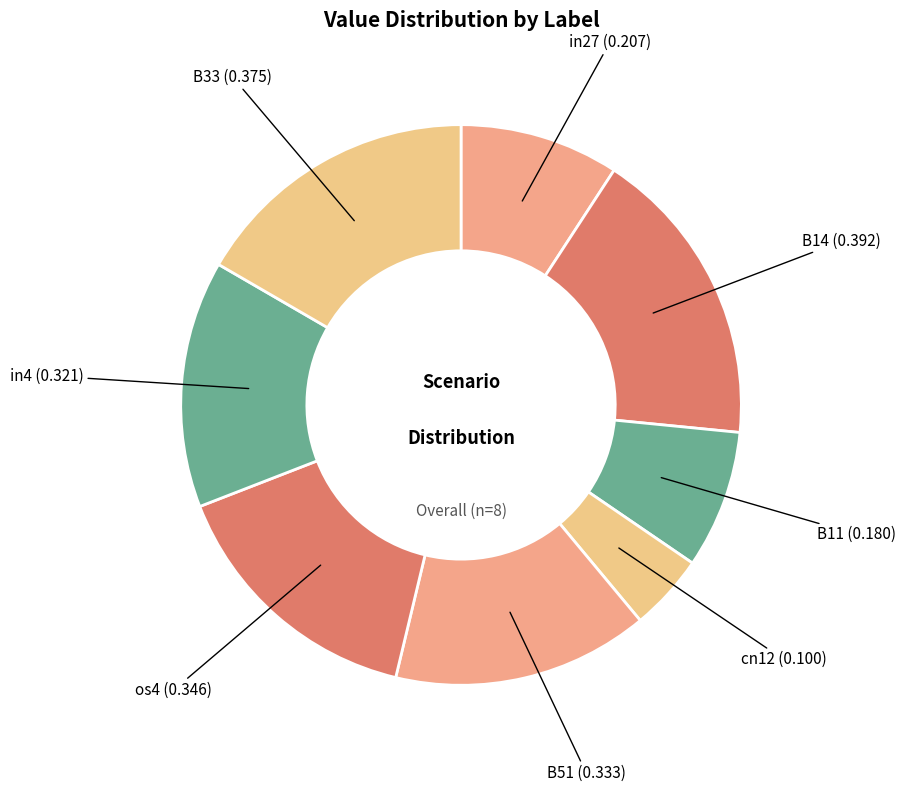

Count the number of slices in the pie.

8